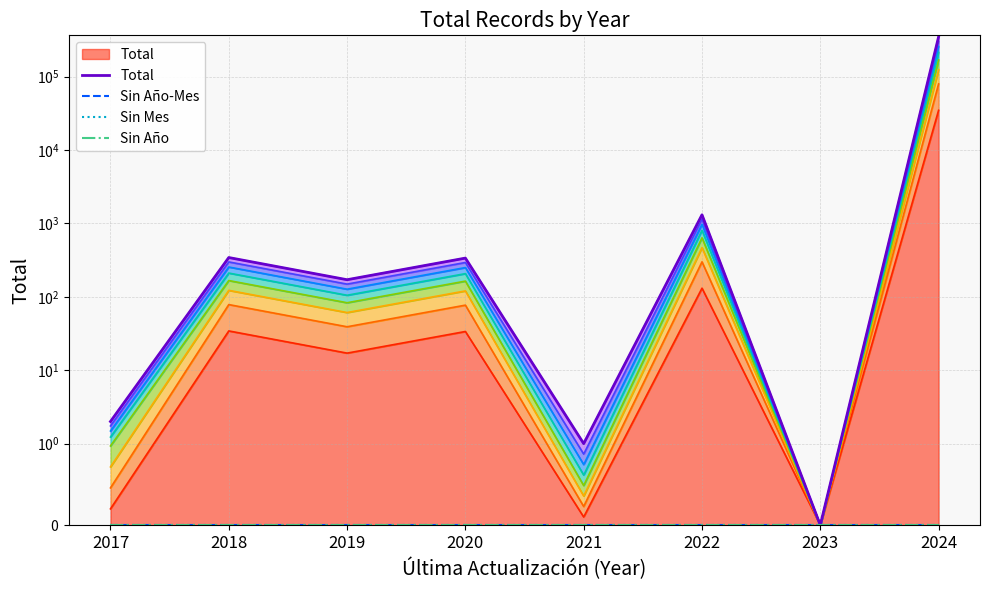

True or false: Sin Año-Mes and Sin Año cross at least once.

False